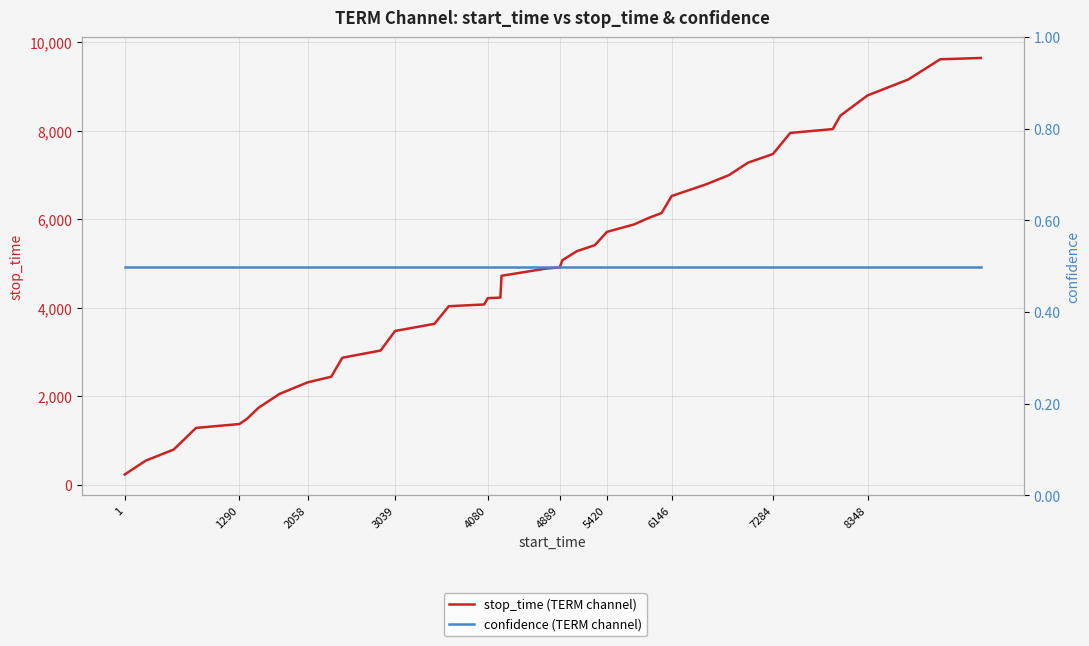

List the series in order of their peak value, highest first.

stop_time (TERM channel), confidence (TERM channel)